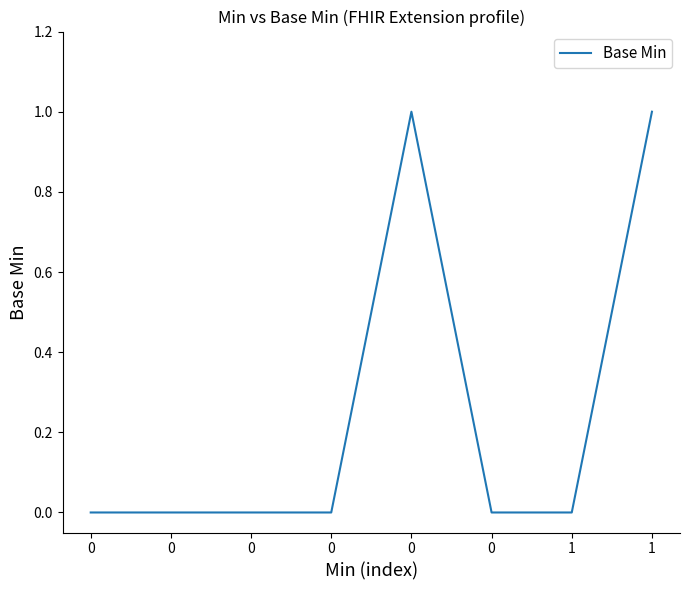

What is the sum of all values?

2